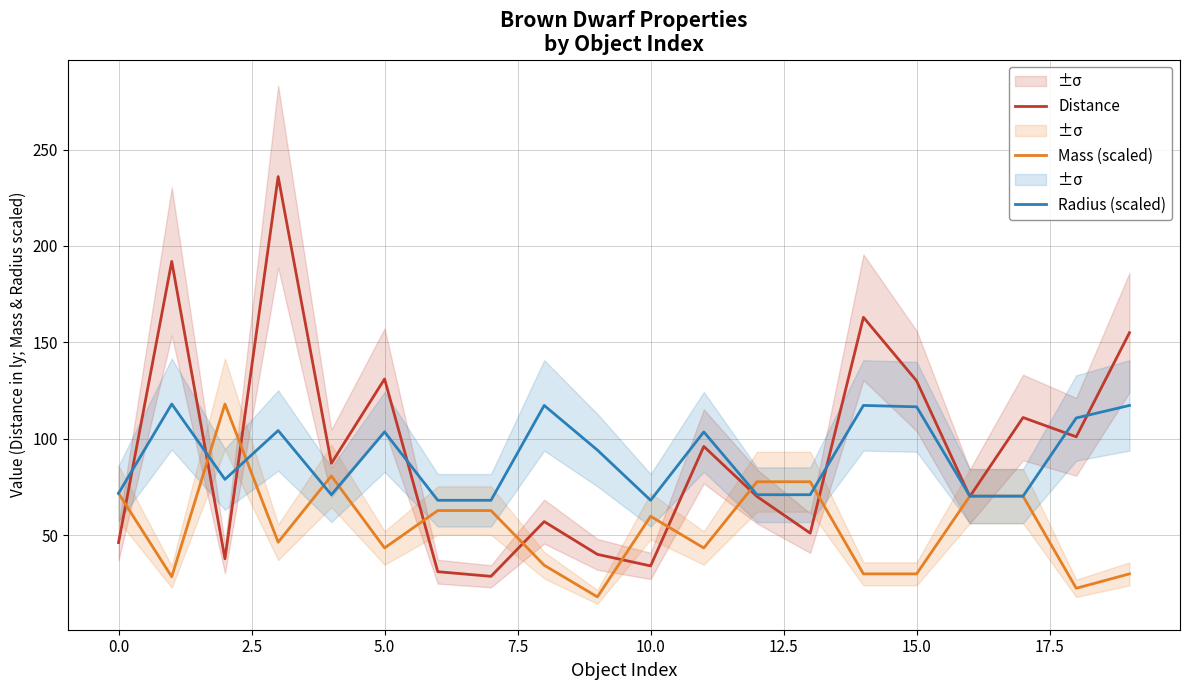

What is the highest value of the Mass (scaled) series?

118.0